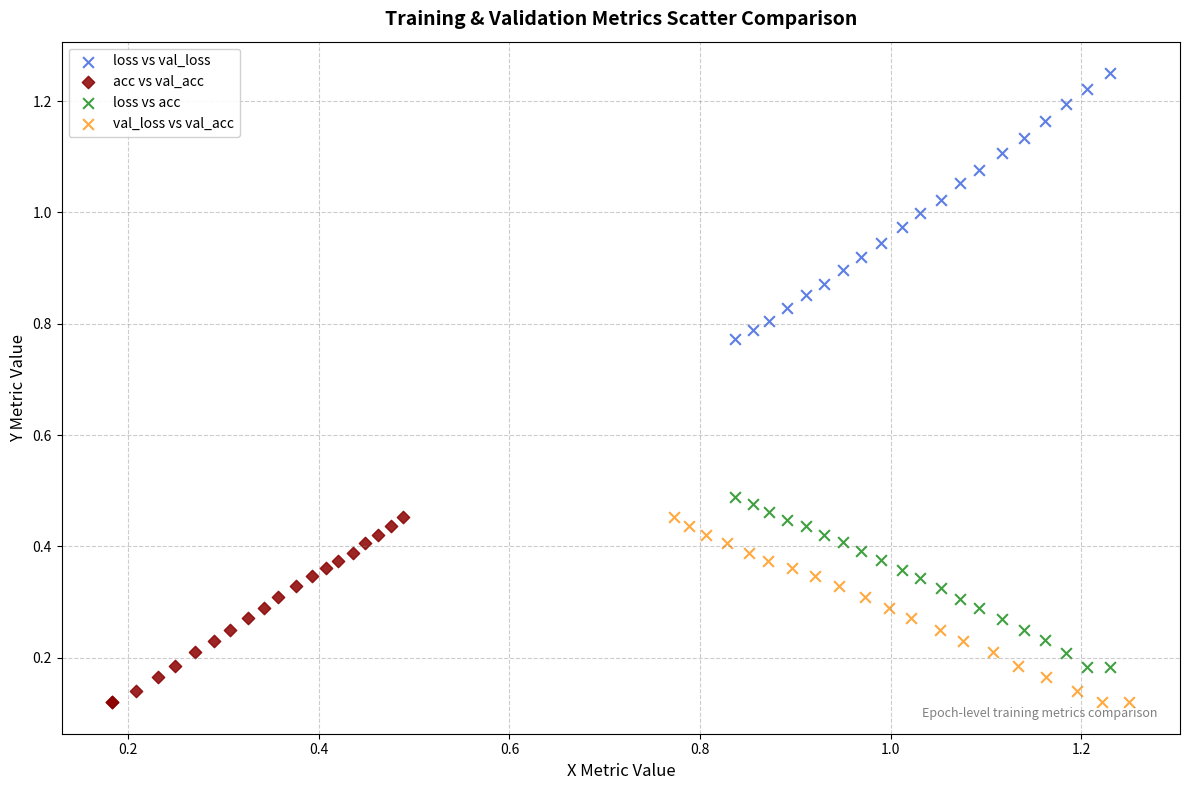

Which series has the widest spread of Y values?

loss vs val_loss